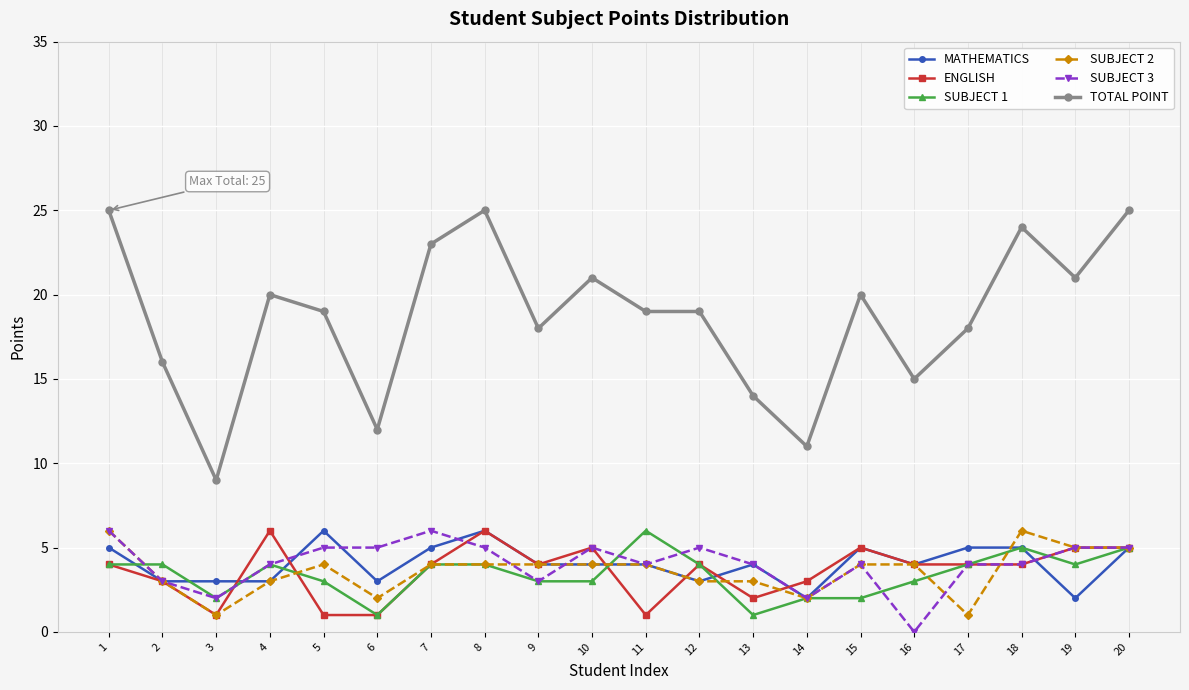

Does the chart display data point markers on the line(s)?

Yes